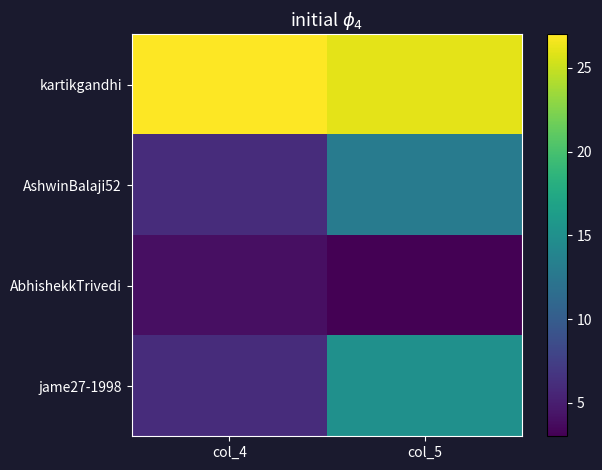

Rank the series at col_5 from highest to lowest value.

kartikgandhi, jame27-1998, AshwinBalaji52, AbhishekkTrivedi